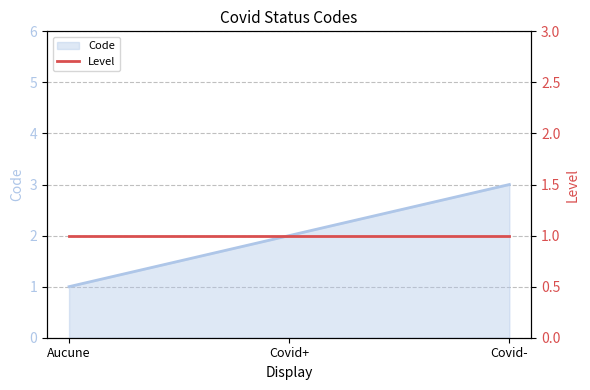

The value at Covid- is 3. True or false?

True